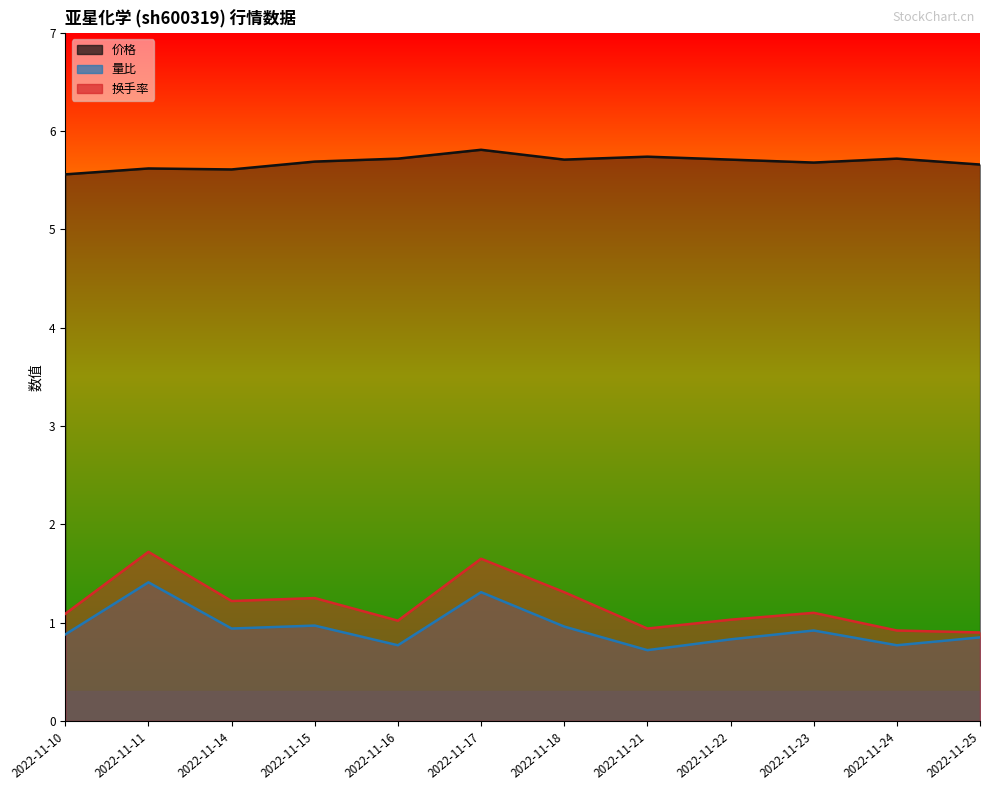

What is the sum of the 价格 values at 2022-11-25 and 2022-11-23?

11.3